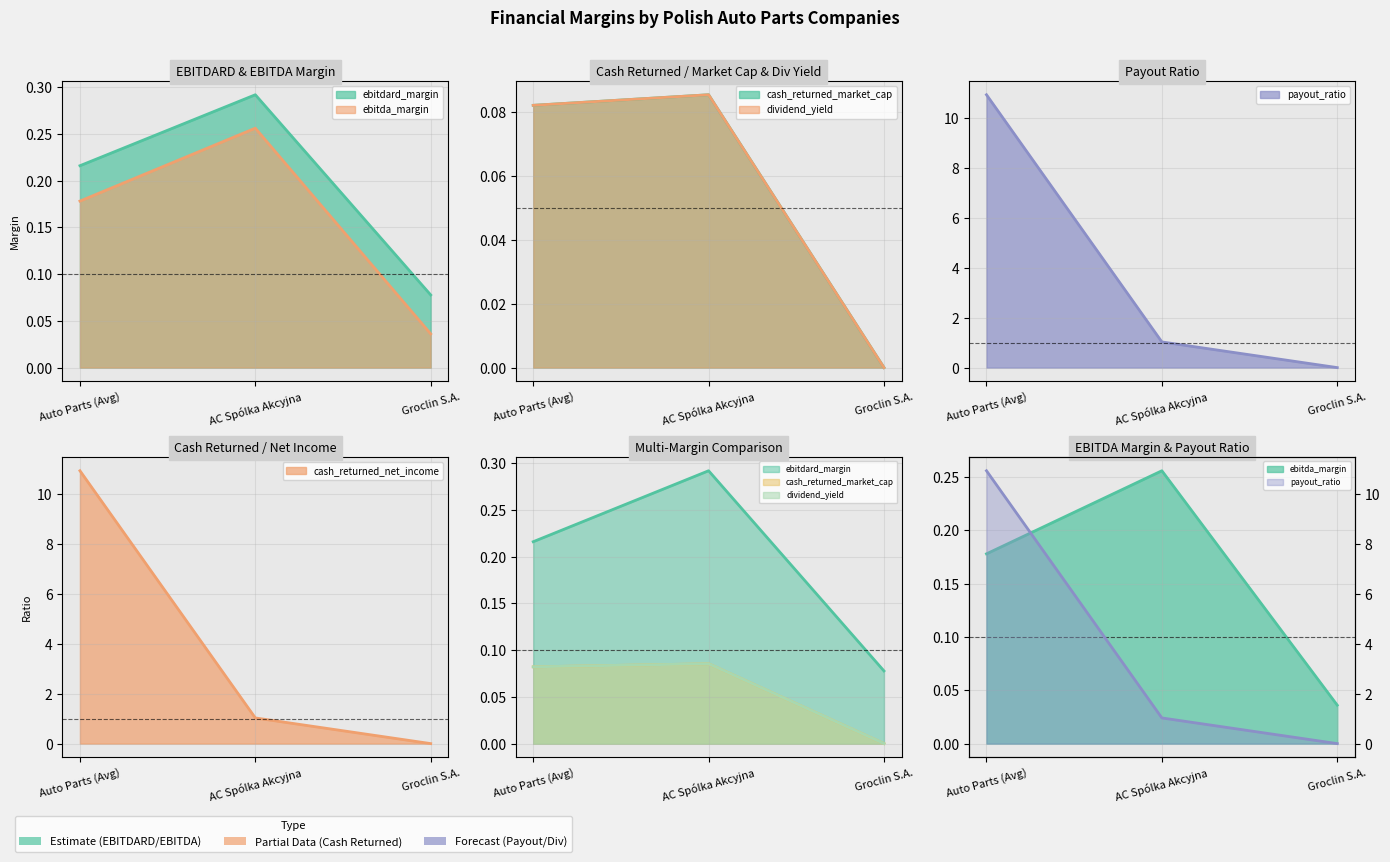

At how many categories does at least one series exceed 5?

1